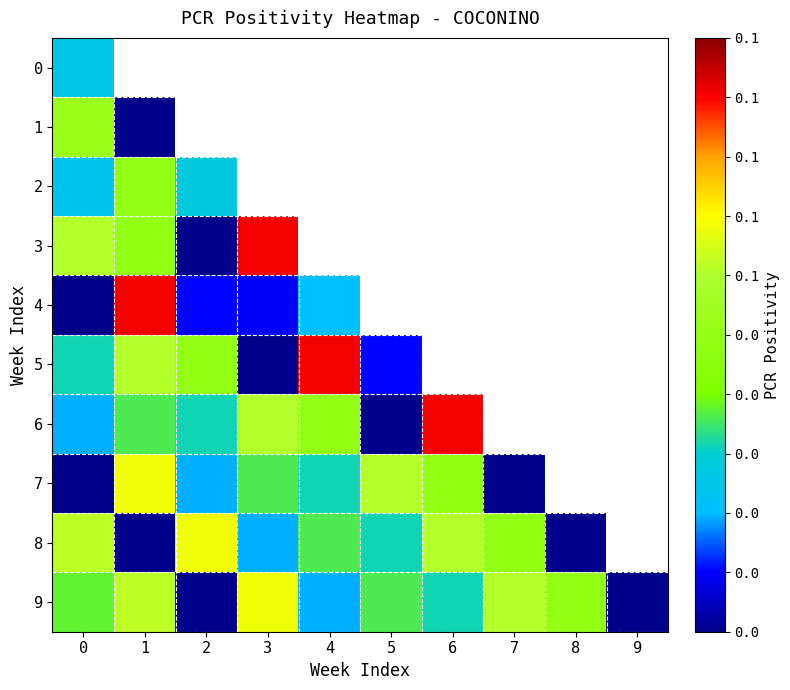

How many 7 values are between 0 and 1?

8